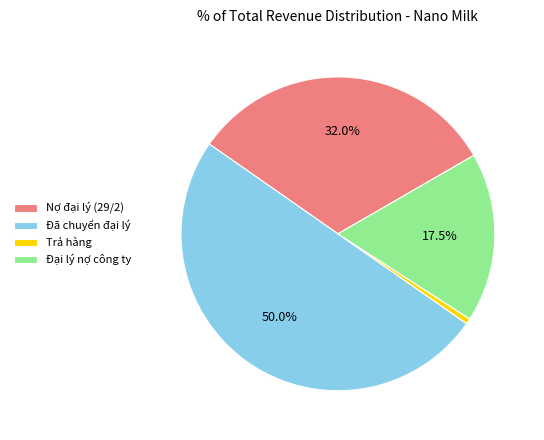

Rank the categories by value from lowest to highest.

Trả hàng, Đại lý nợ công ty, Nợ đại lý (29/2), Đã chuyển đại lý